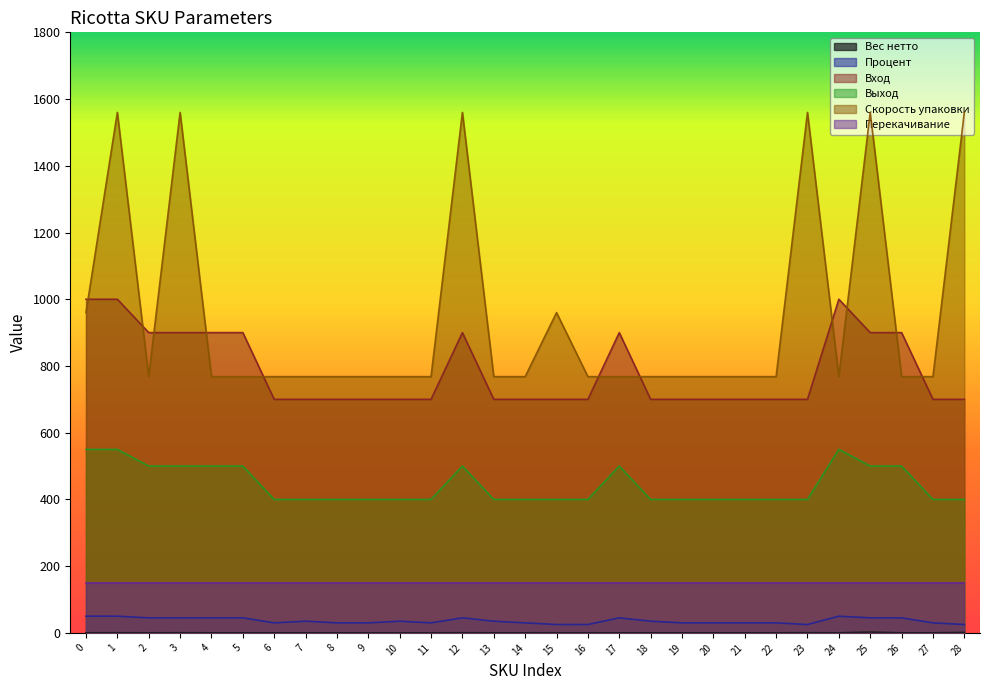

Which series changed the most between 12 and 15?

Скорость упаковки